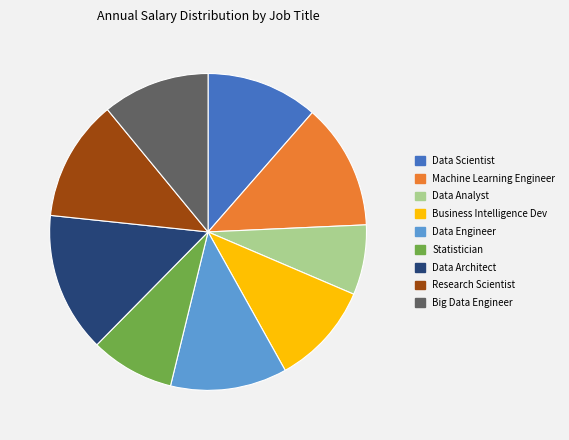

Which has a higher value, Machine Learning Engineer or Data Analyst?

Machine Learning Engineer